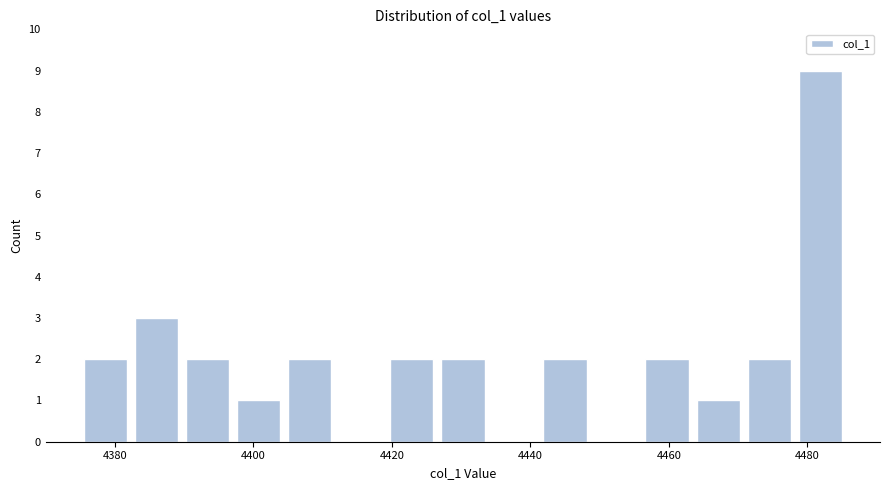

Around what value on the x-axis is the tallest bar? Give the approximate position of its centre, as read against the axis.

4482